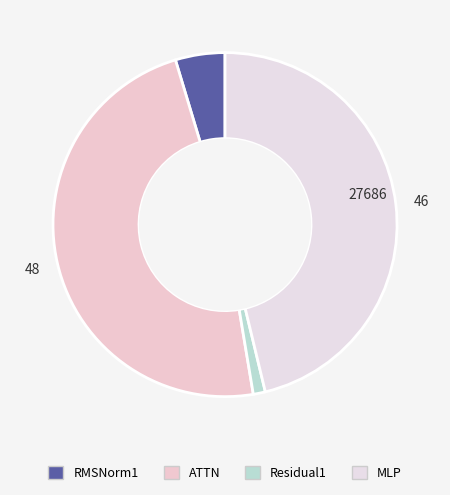

How many slices are in this pie chart?

4